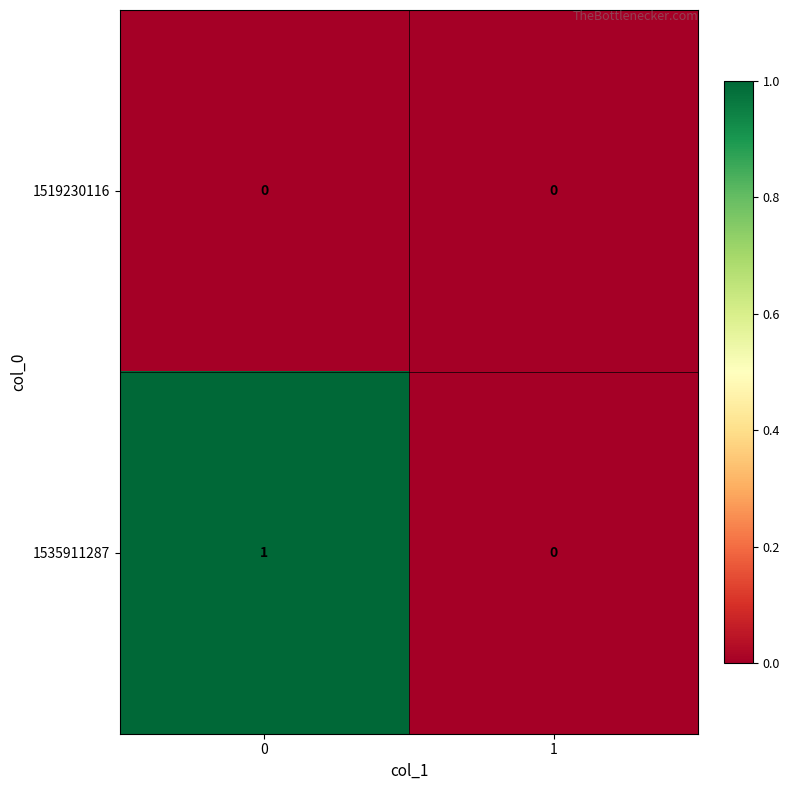

List the series in order of their overall mean, lowest first.

1519230116, 1535911287